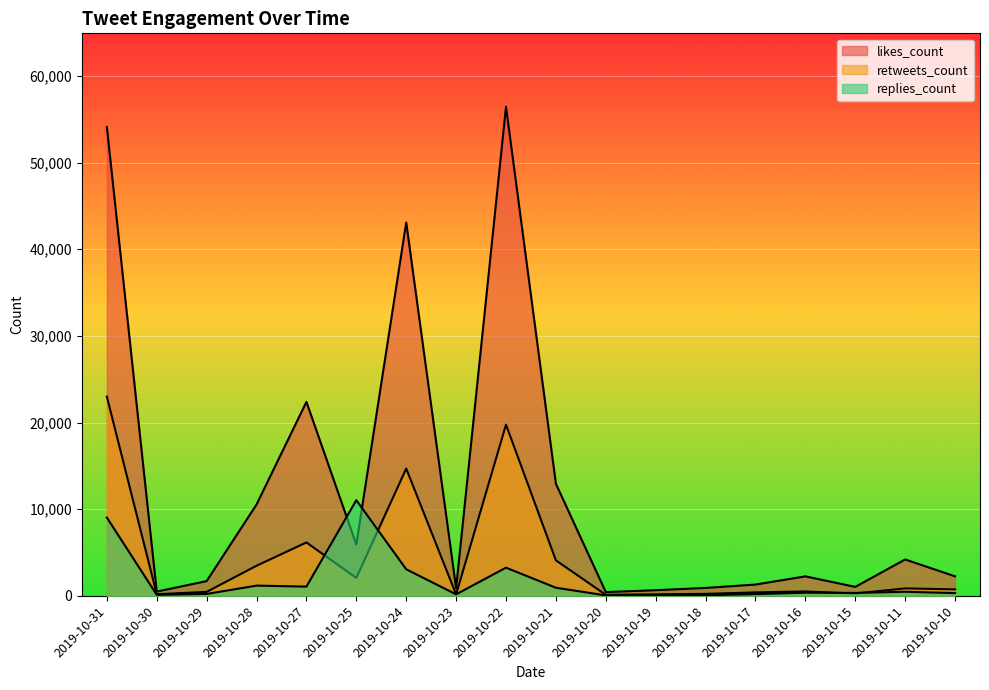

What is the difference between the replies_count values at 2019-10-15 and 2019-10-27?

729